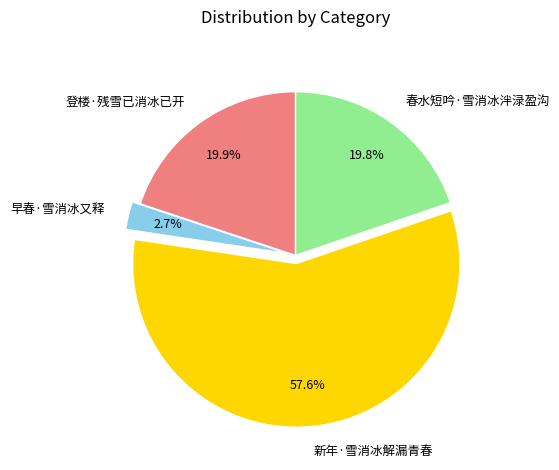

What percentage do 春水短吟·雪消冰泮渌盈沟 and 早春·雪消冰又释 together represent?

22.5%